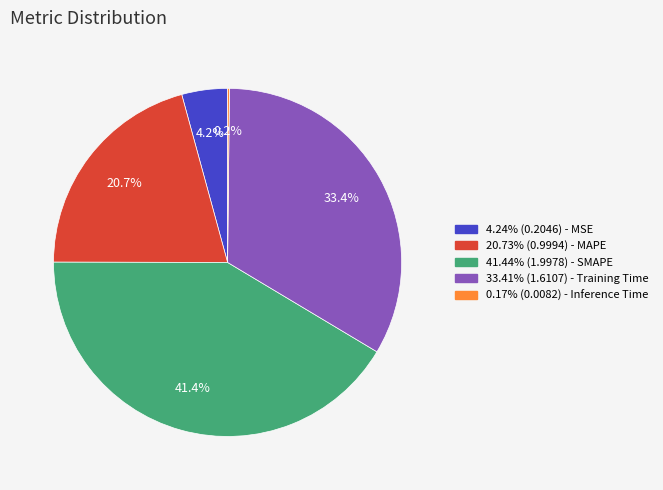

Is there a majority slice in this chart?

No